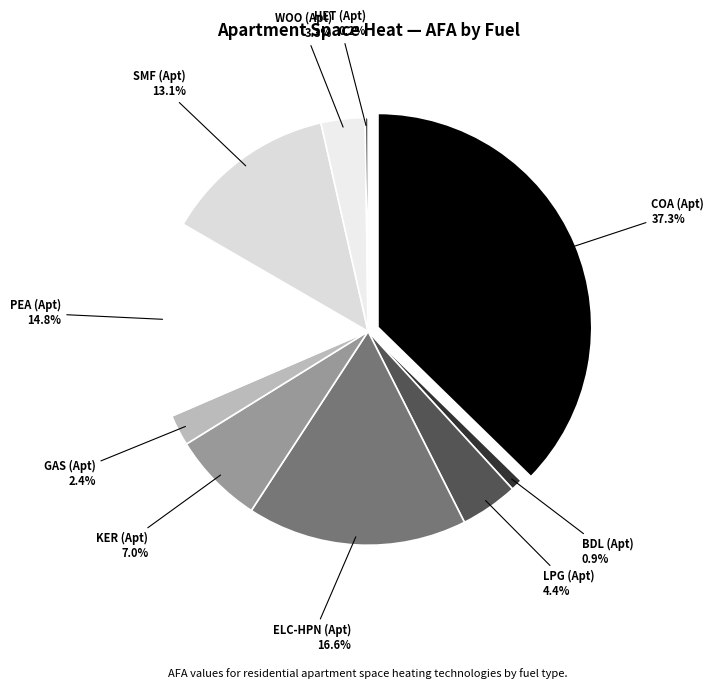

True or false: LPG (Apt) accounts for 13% of the total.

False